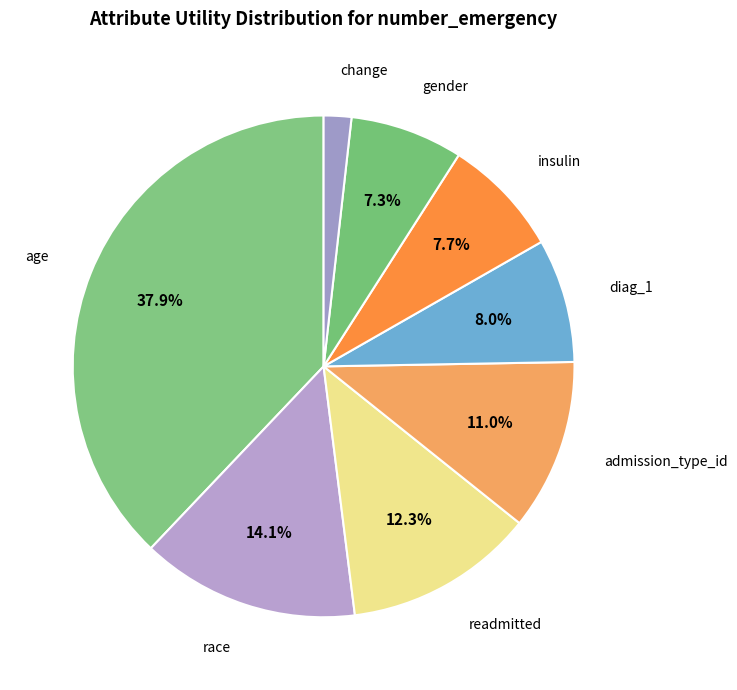

Which slice is the largest?

age